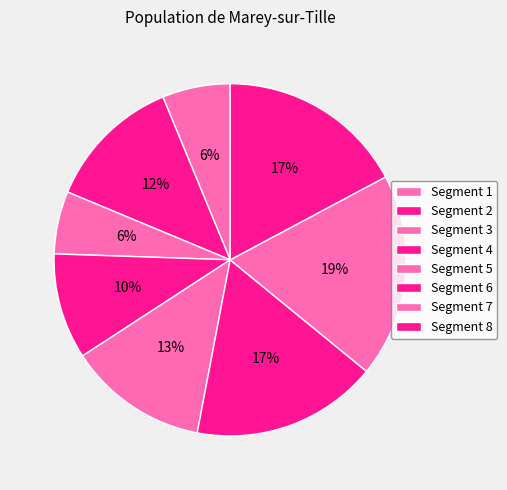

How many segments does this pie chart have?

8